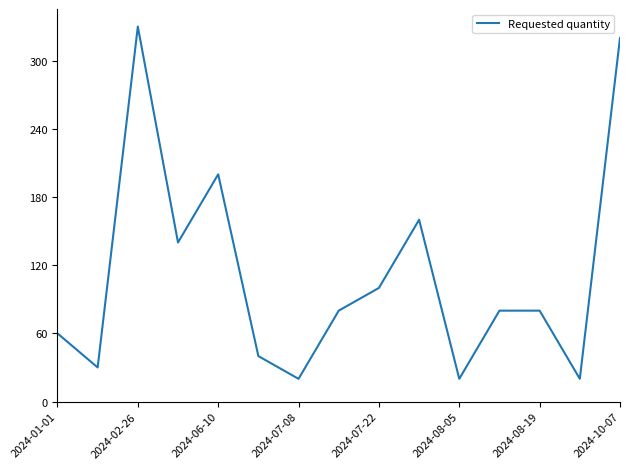

What is the smallest value displayed?

20